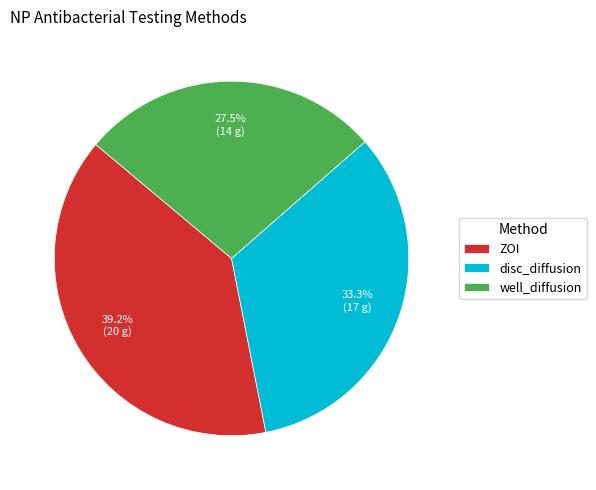

How many segments does this pie chart have?

3